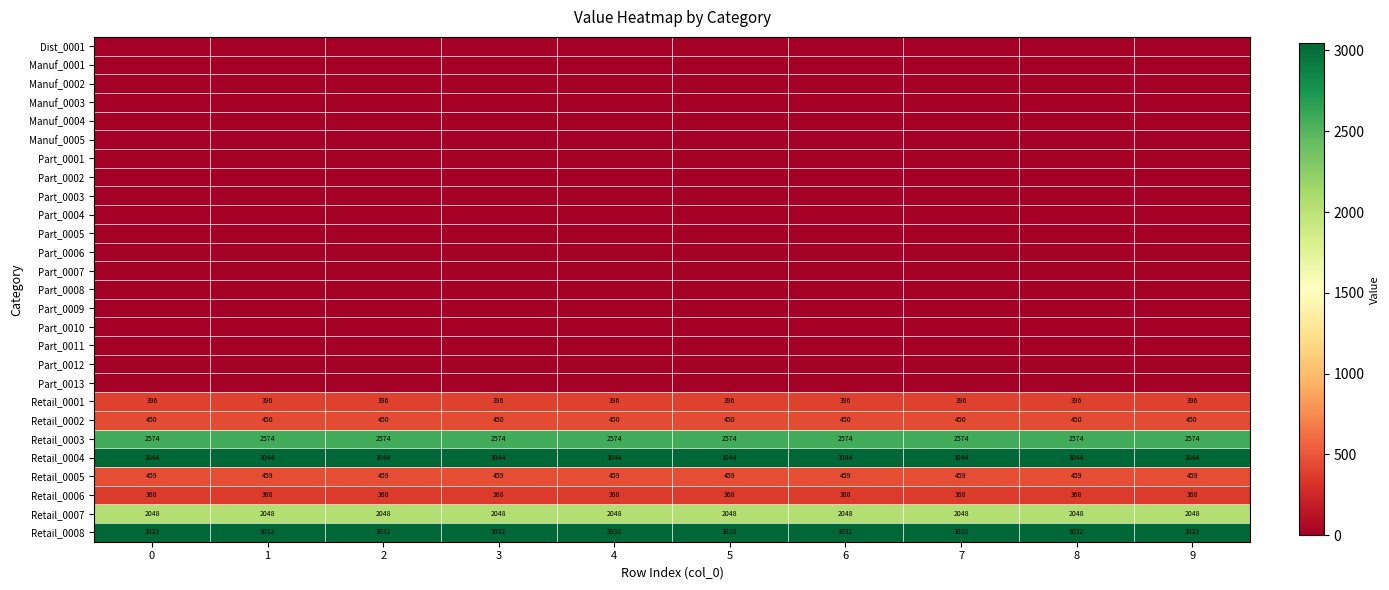

Reading left to right, extract all data points from this chart.

row_0: 0.0	0.0	0.0	0.0	0.0	0.0	0.0	0.0	0.0	0.0
row_1: 0.0	0.0	0.0	0.0	0.0	0.0	0.0	0.0	0.0	0.0
row_2: 0.0	0.0	0.0	0.0	0.0	0.0	0.0	0.0	0.0	0.0
row_3: 0.0	0.0	0.0	0.0	0.0	0.0	0.0	0.0	0.0	0.0
row_4: 0.0	0.0	0.0	0.0	0.0	0.0	0.0	0.0	0.0	0.0
row_5: 0.0	0.0	0.0	0.0	0.0	0.0	0.0	0.0	0.0	0.0
row_6: 0.0	0.0	0.0	0.0	0.0	0.0	0.0	0.0	0.0	0.0
row_7: 0.0	0.0	0.0	0.0	0.0	0.0	0.0	0.0	0.0	0.0
row_8: 0.0	0.0	0.0	0.0	0.0	0.0	0.0	0.0	0.0	0.0
row_9: 0.0	0.0	0.0	0.0	0.0	0.0	0.0	0.0	0.0	0.0
row_10: 0.0	0.0	0.0	0.0	0.0	0.0	0.0	0.0	0.0	0.0
row_11: 0.0	0.0	0.0	0.0	0.0	0.0	0.0	0.0	0.0	0.0
row_12: 0.0	0.0	0.0	0.0	0.0	0.0	0.0	0.0	0.0	0.0
row_13: 0.0	0.0	0.0	0.0	0.0	0.0	0.0	0.0	0.0	0.0
row_14: 0.0	0.0	0.0	0.0	0.0	0.0	0.0	0.0	0.0	0.0
row_15: 0.0	0.0	0.0	0.0	0.0	0.0	0.0	0.0	0.0	0.0
row_16: 0.0	0.0	0.0	0.0	0.0	0.0	0.0	0.0	0.0	0.0
row_17: 0.0	0.0	0.0	0.0	0.0	0.0	0.0	0.0	0.0	0.0
row_18: 0.0	0.0	0.0	0.0	0.0	0.0	0.0	0.0	0.0	0.0
row_19: 395.8	395.8	395.8	395.8	395.8	395.8	395.8	395.8	395.8	395.8
row_20: 450.3	450.3	450.3	450.3	450.3	450.3	450.3	450.3	450.3	450.3
row_21: 2573.6	2573.6	2573.6	2573.6	2573.6	2573.6	2573.6	2573.6	2573.6	2573.6
row_22: 3043.7	3043.7	3043.7	3043.7	3043.7	3043.7	3043.7	3043.7	3043.7	3043.7
row_23: 458.8	458.8	458.8	458.8	458.8	458.8	458.8	458.8	458.8	458.8
row_24: 367.7	367.7	367.7	367.7	367.7	367.7	367.7	367.7	367.7	367.7
row_25: 2048.4	2048.4	2048.4	2048.4	2048.4	2048.4	2048.4	2048.4	2048.4	2048.4
row_26: 3032.3	3032.3	3032.3	3032.3	3032.3	3032.3	3032.3	3032.3	3032.3	3032.3